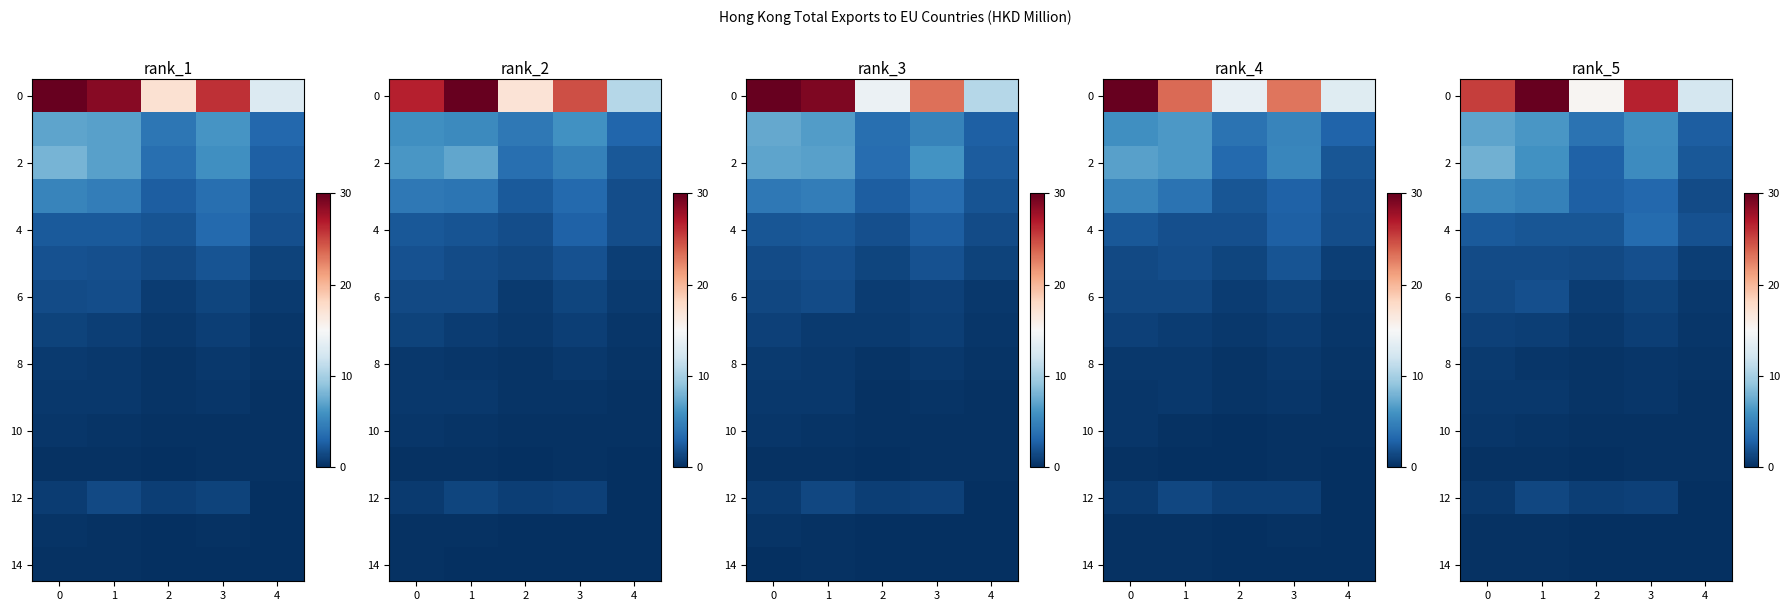

What is the difference between the maximum and second lowest values in the 4 series?

1.3